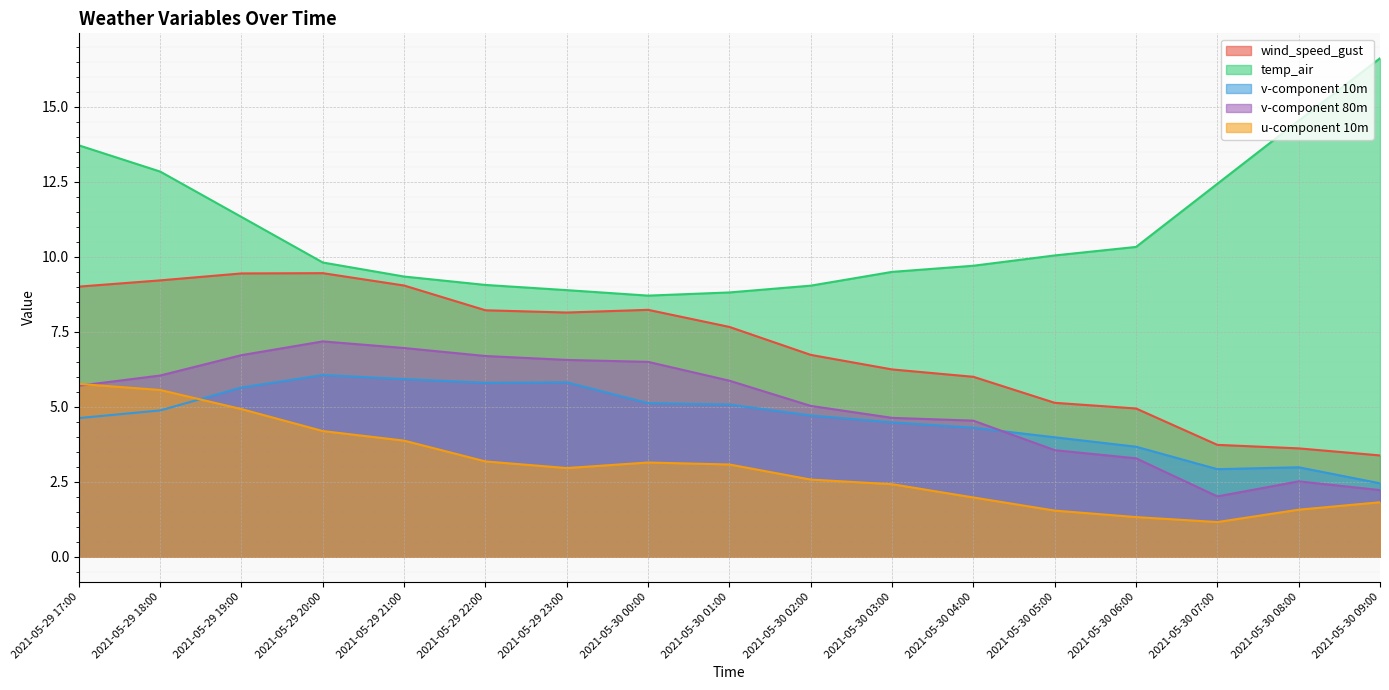

Where is the first local minimum for u-component 10m?

2021-05-29 23:00